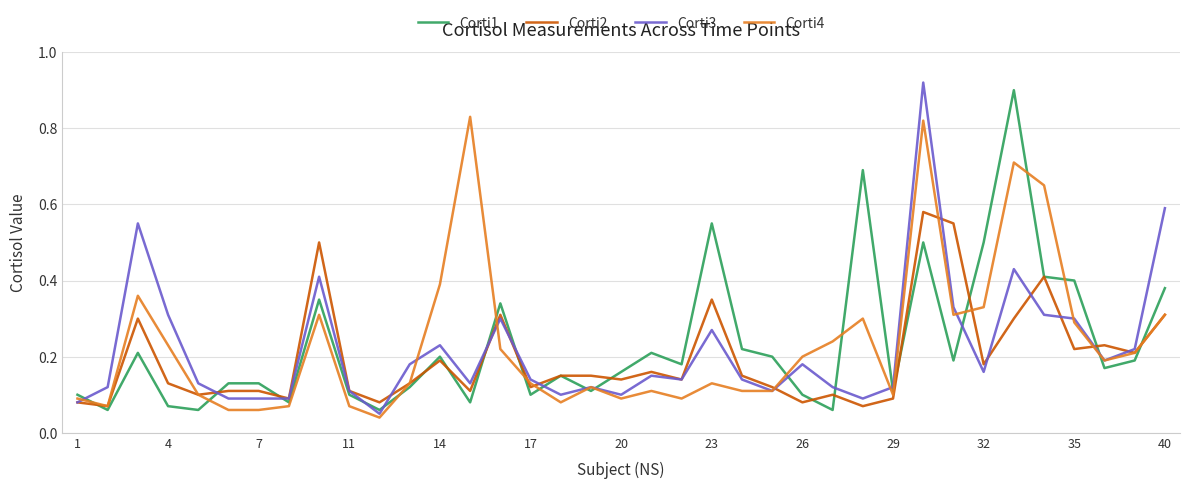

What is the difference between the maximum and minimum values in the Corti1 series?

0.8